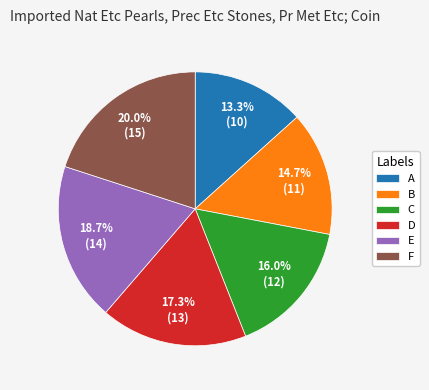

The C slice represents 16% of the pie. True or false?

True